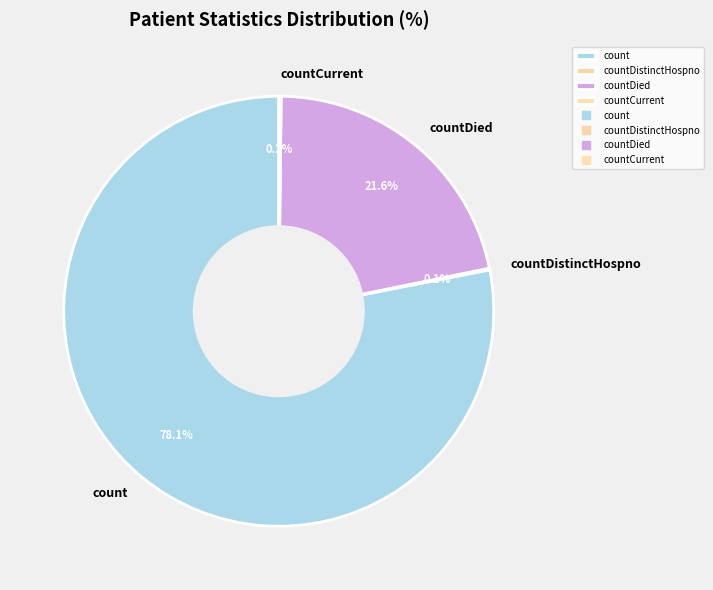

Is there any slice that represents more than half of the pie?

Yes